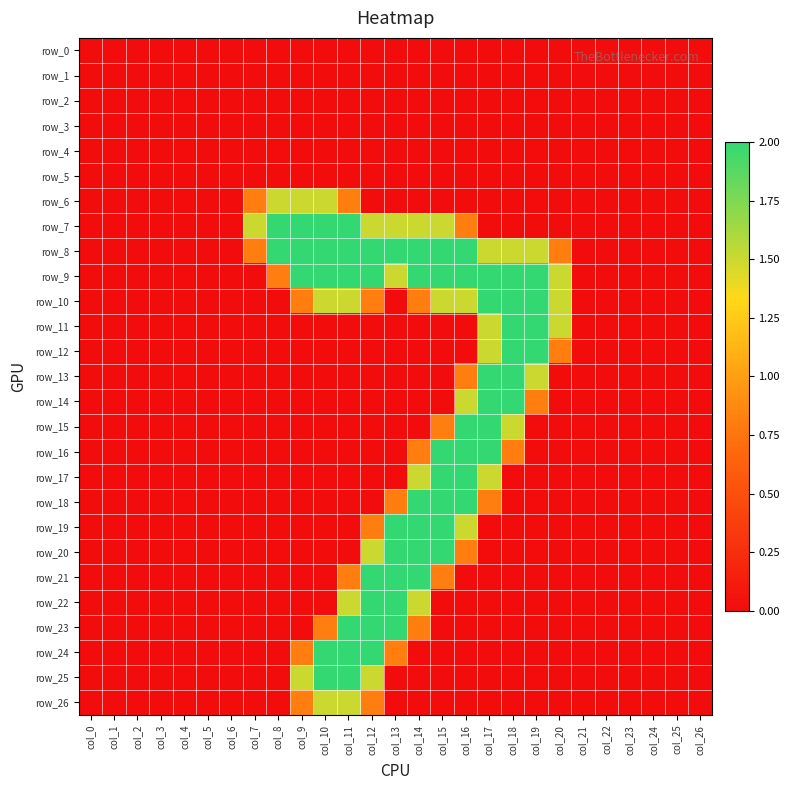

What is the difference between the maximum and minimum values in the row_14 series?

2.0